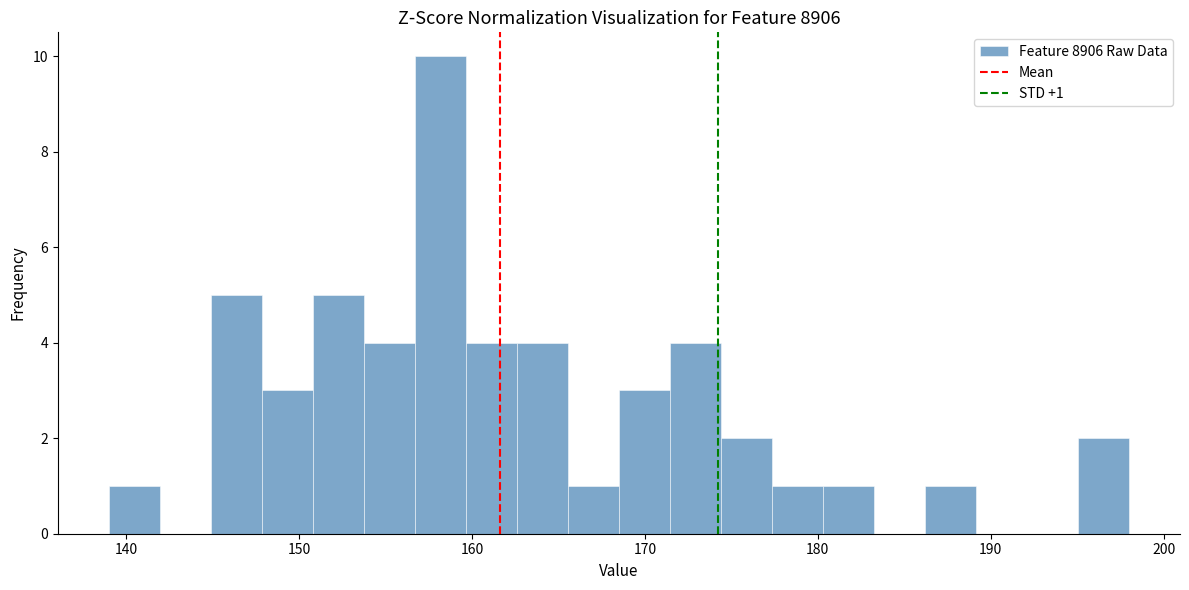

Read against the x-axis, roughly where is the centre of the tallest bar?

158